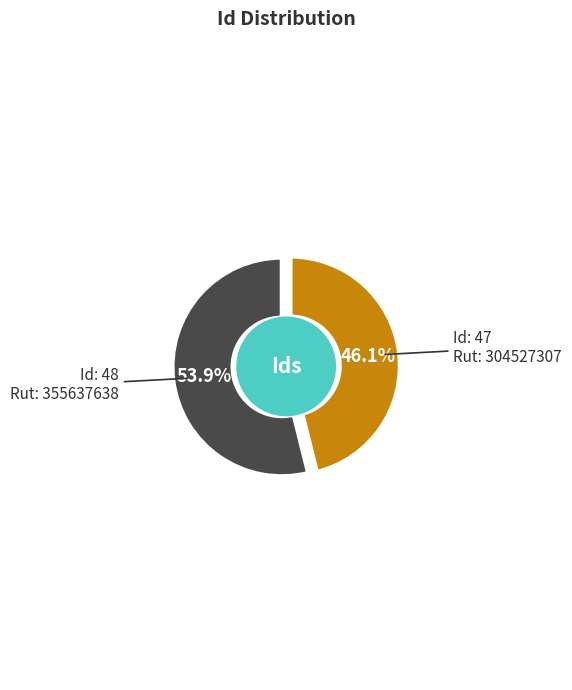

How much of the chart is everything except 47?

53.9%